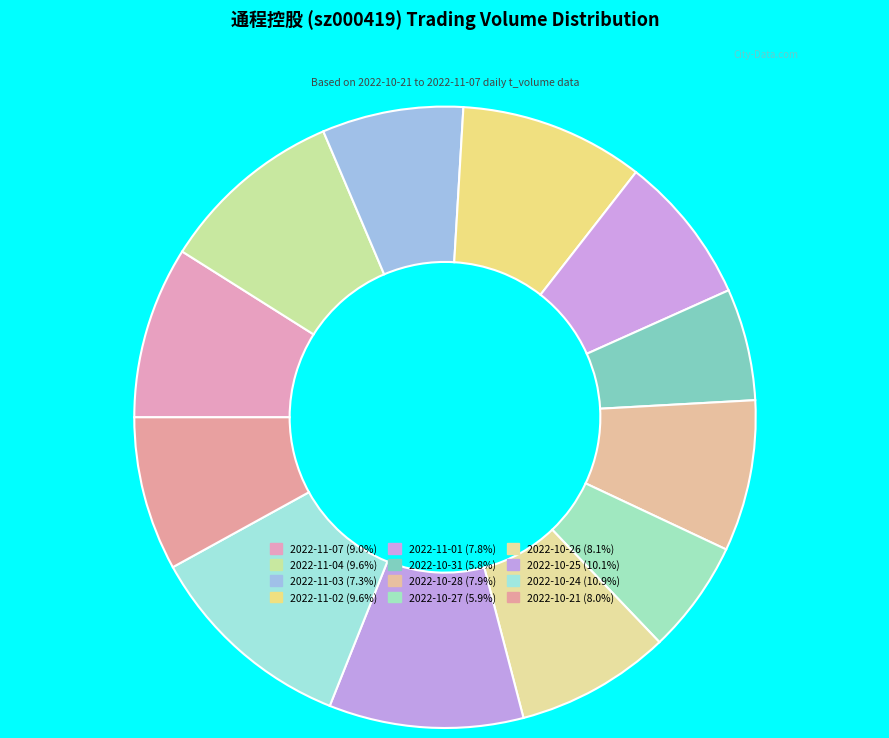

Which slice is the largest?

2022-10-24